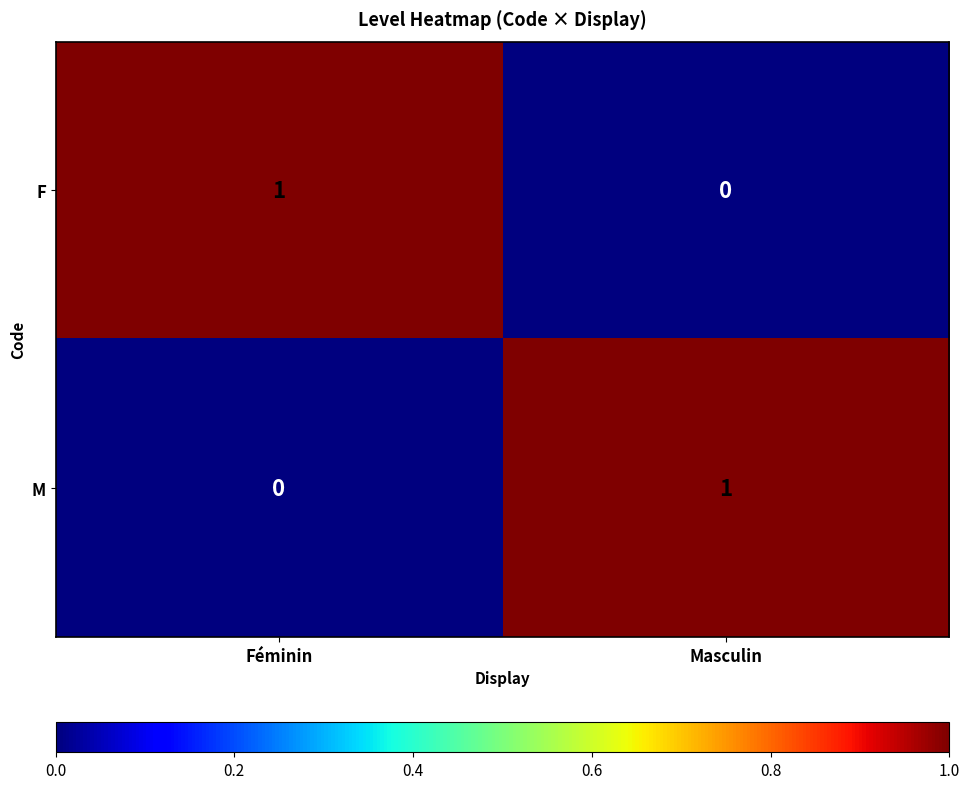

Is it true that M equals 0 at Féminin?

True